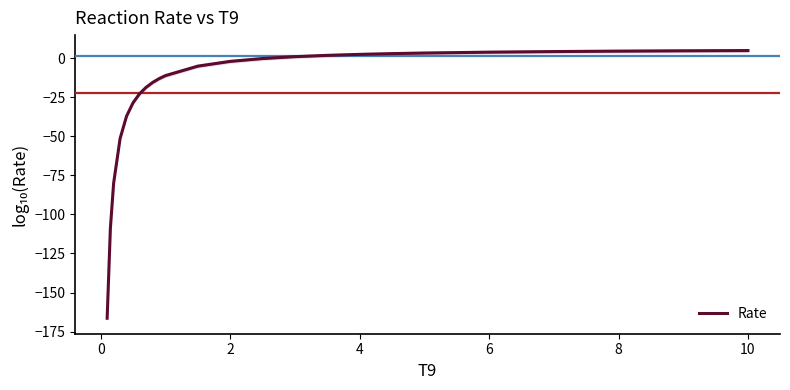

True or false: the data has more than 0 interior local peaks.

False